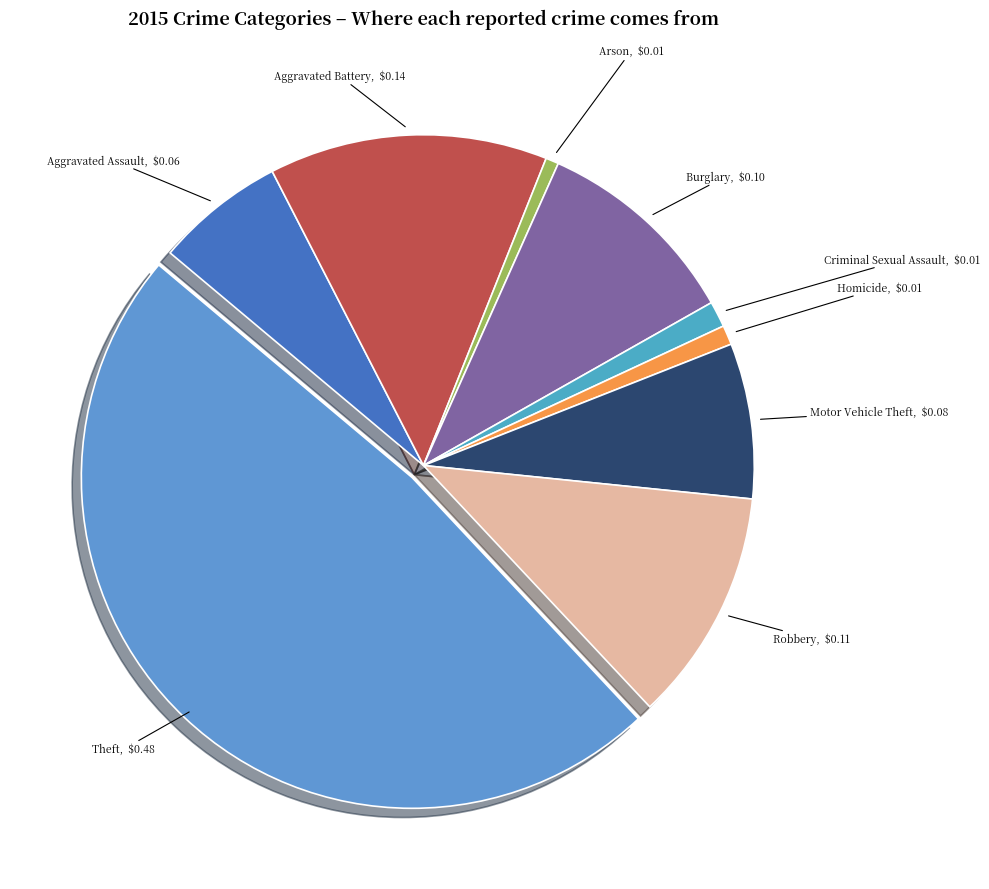

Count the number of slices in the pie.

9